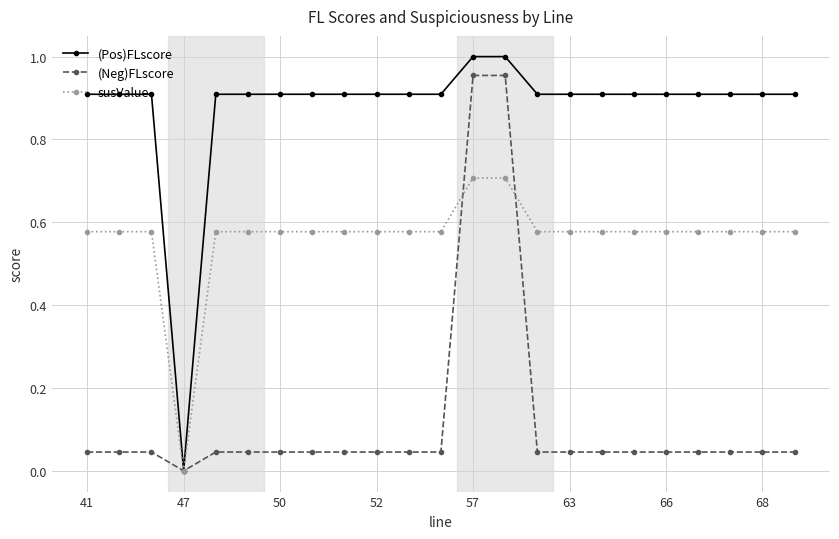

What is the difference between the second highest and second lowest values in the (Neg)FLscore series?

0.9